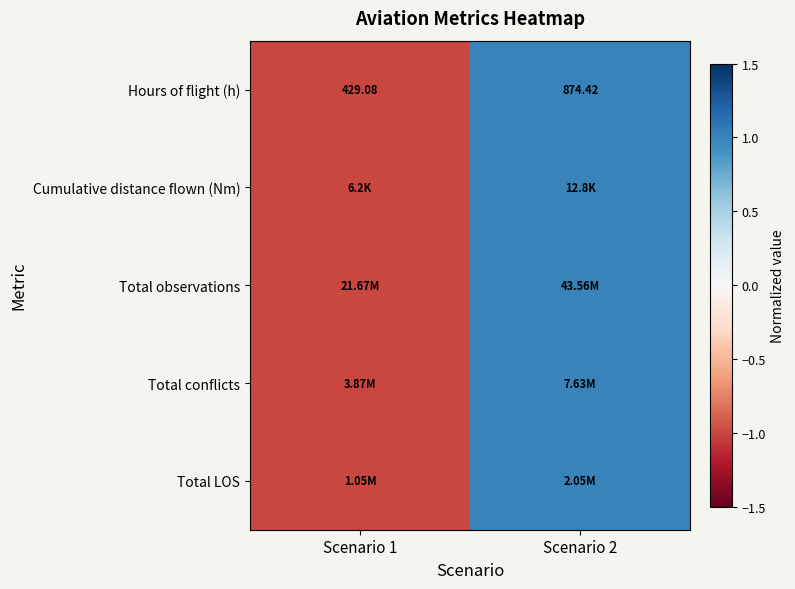

How many data points does each series have?

2